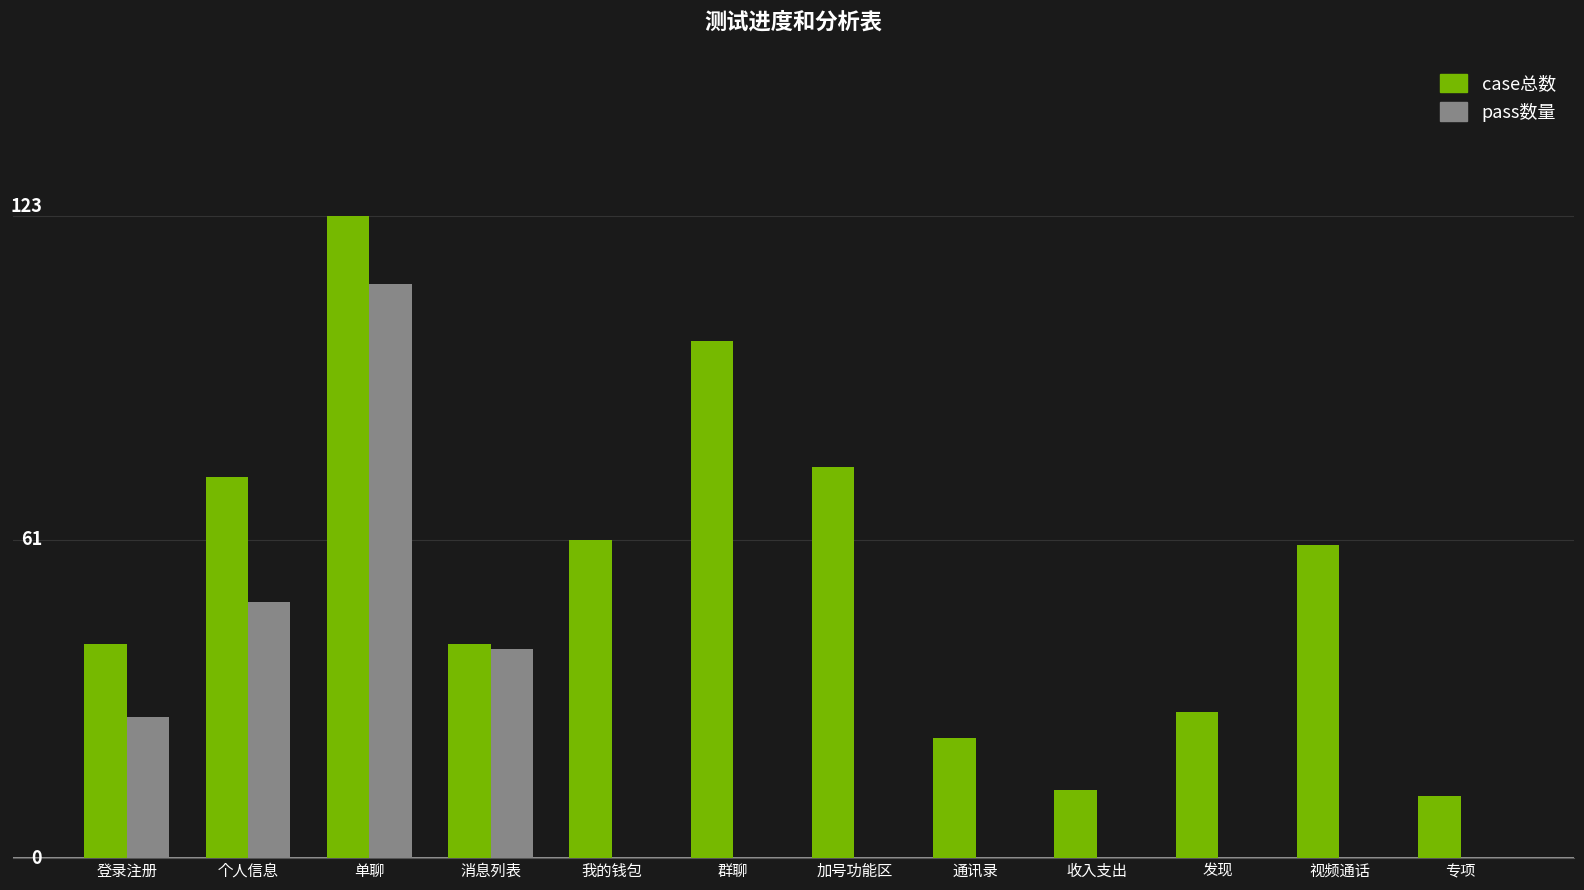

Are the bars horizontal?

No